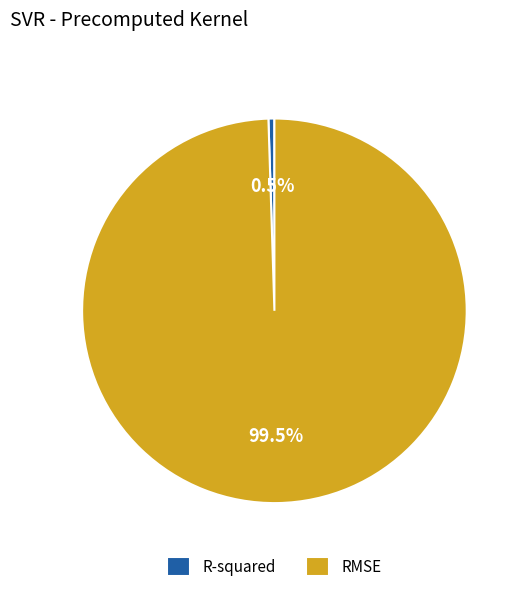

The RMSE slice represents 86% of the pie. True or false?

False